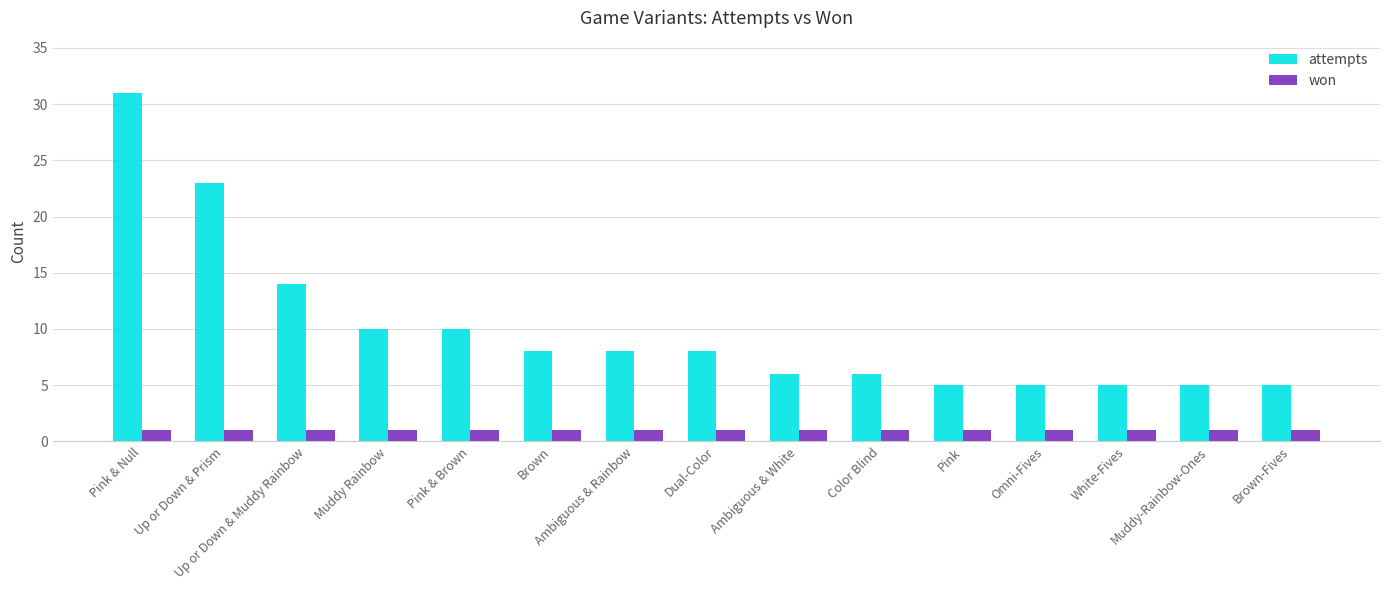

List the series in order of their peak value, highest first.

attempts, won